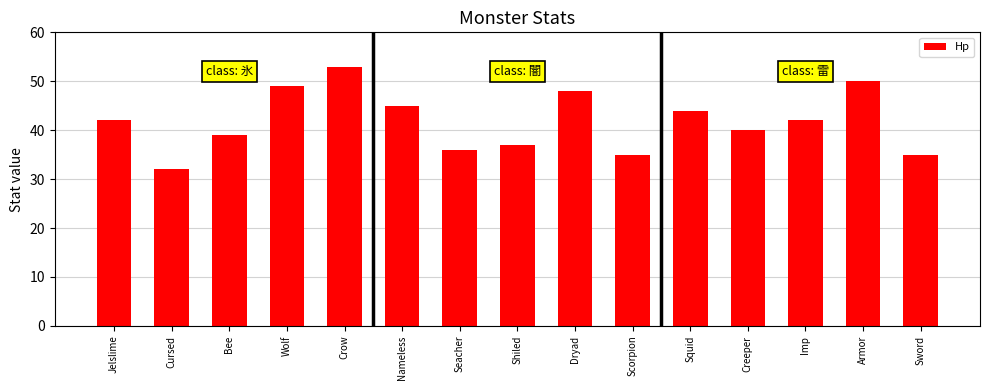

Which has a higher value, Wolf or Creeper?

Wolf